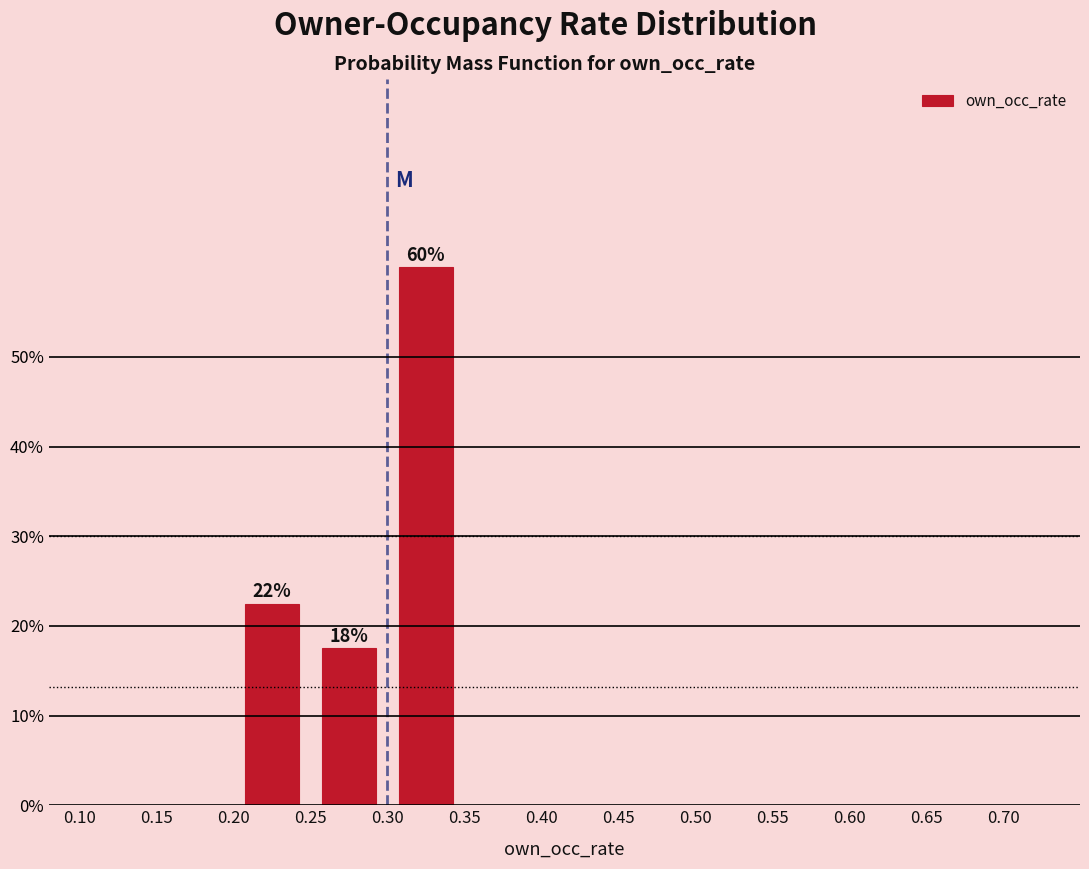

Which range on the x-axis has the tallest bar?

0.30 to 0.35